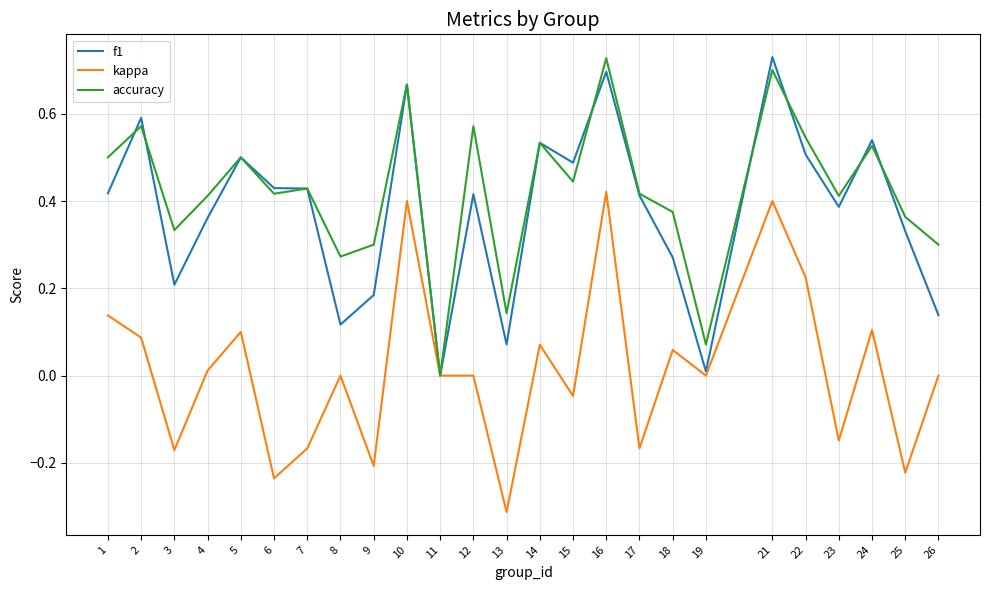

At which category does the chart reach its minimum across all series?

13